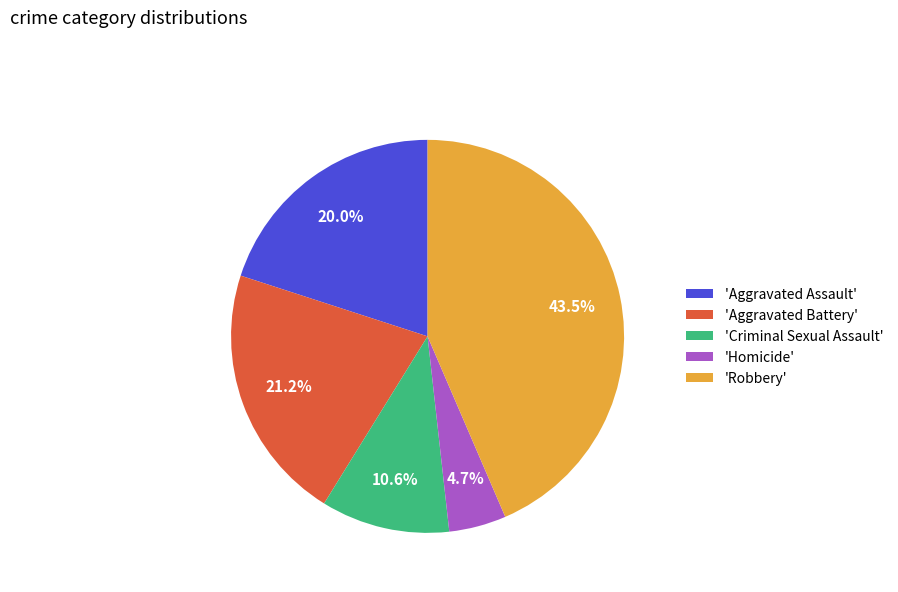

Is there any slice that represents more than half of the pie?

No